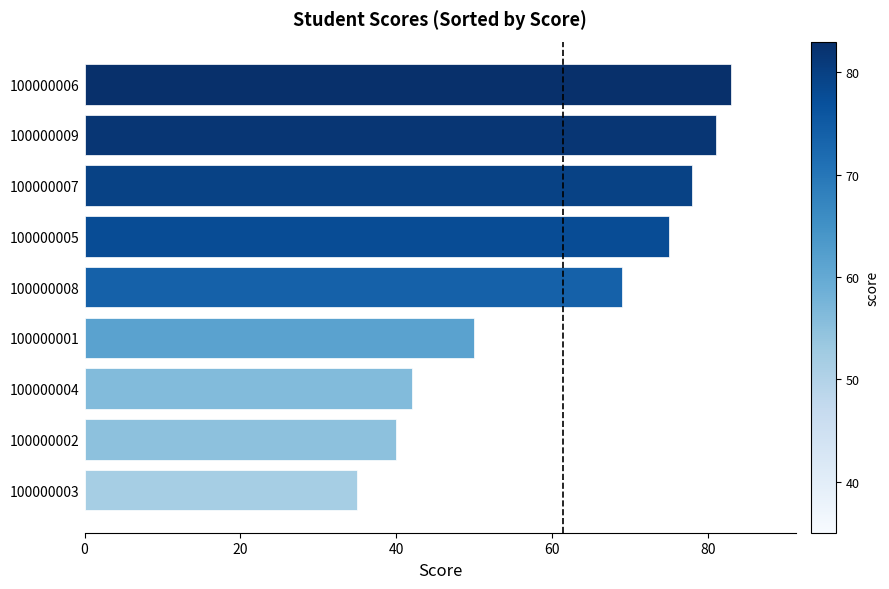

Which has a higher value, 100000001 or 100000002?

100000001